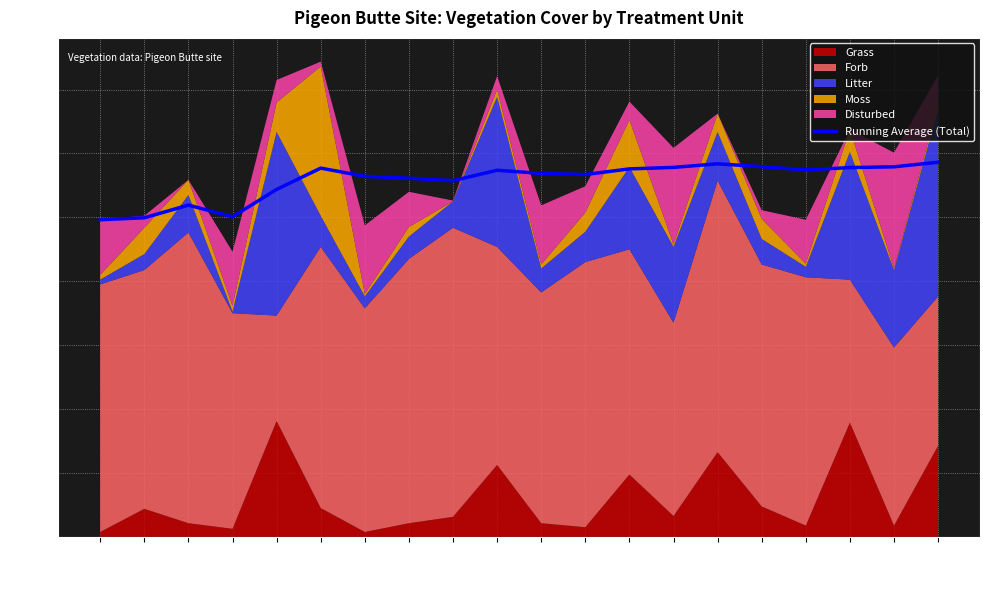

How many values are below 114?

10